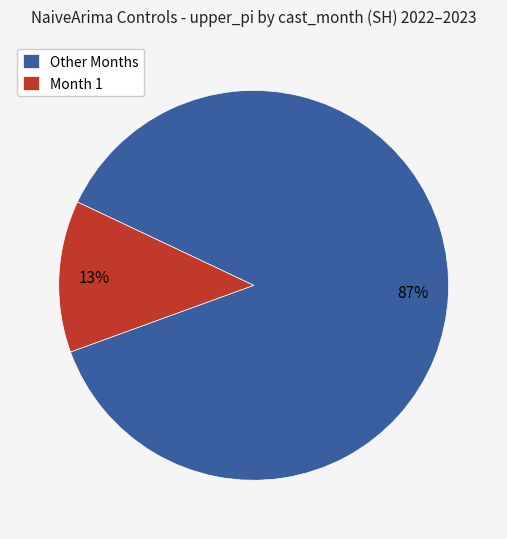

Between Month 1 and Other Months, which is larger?

Other Months